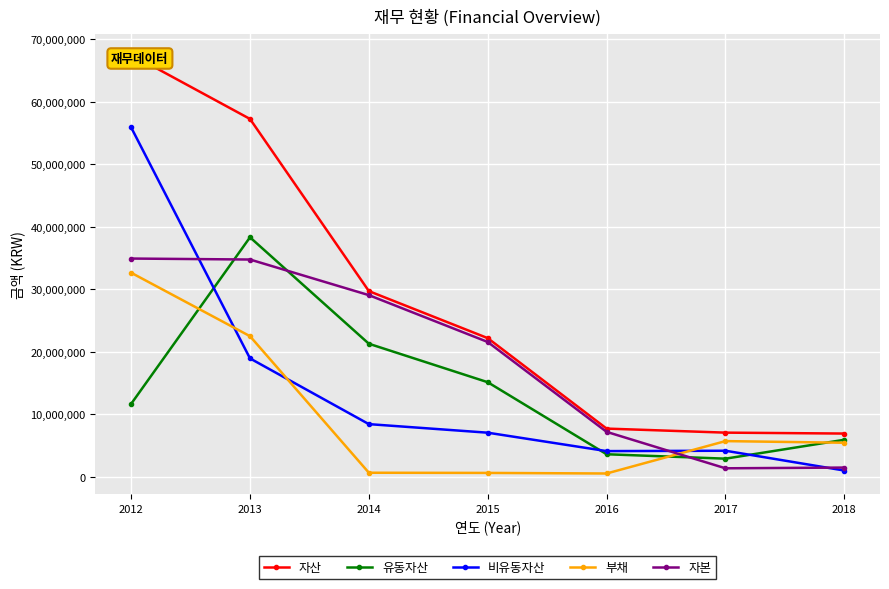

Is this an area chart (filled region under the line)?

No